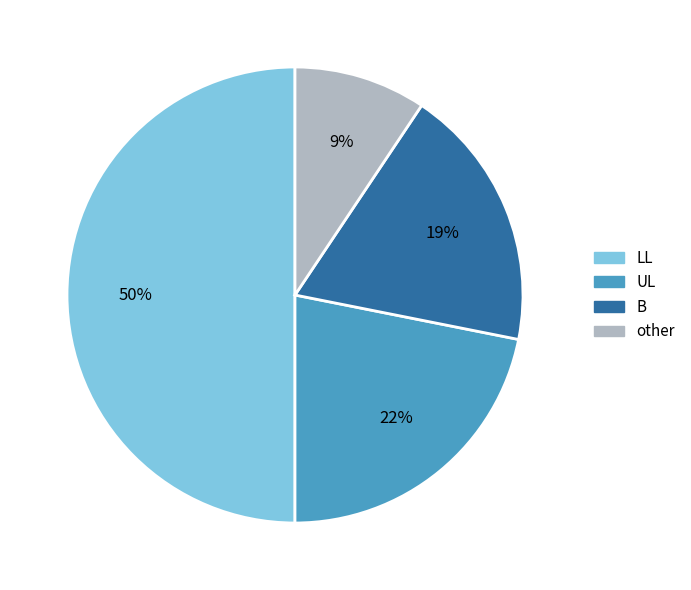

To the nearest percent, what is the average slice percentage?

25%